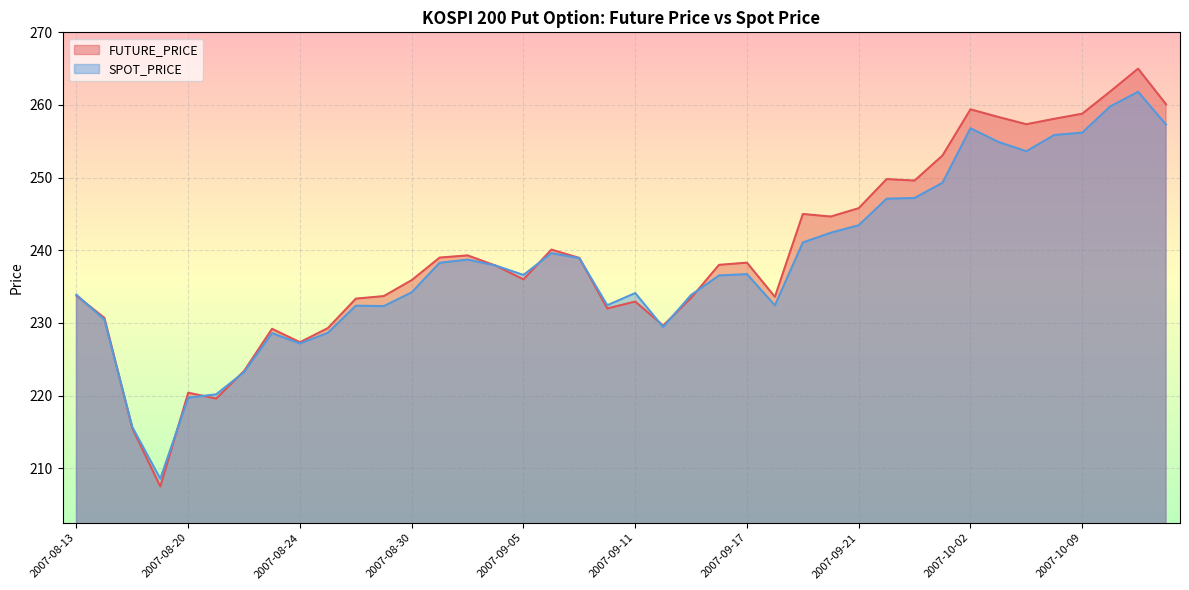

What is the total value across all series at 2007-08-21?

439.8